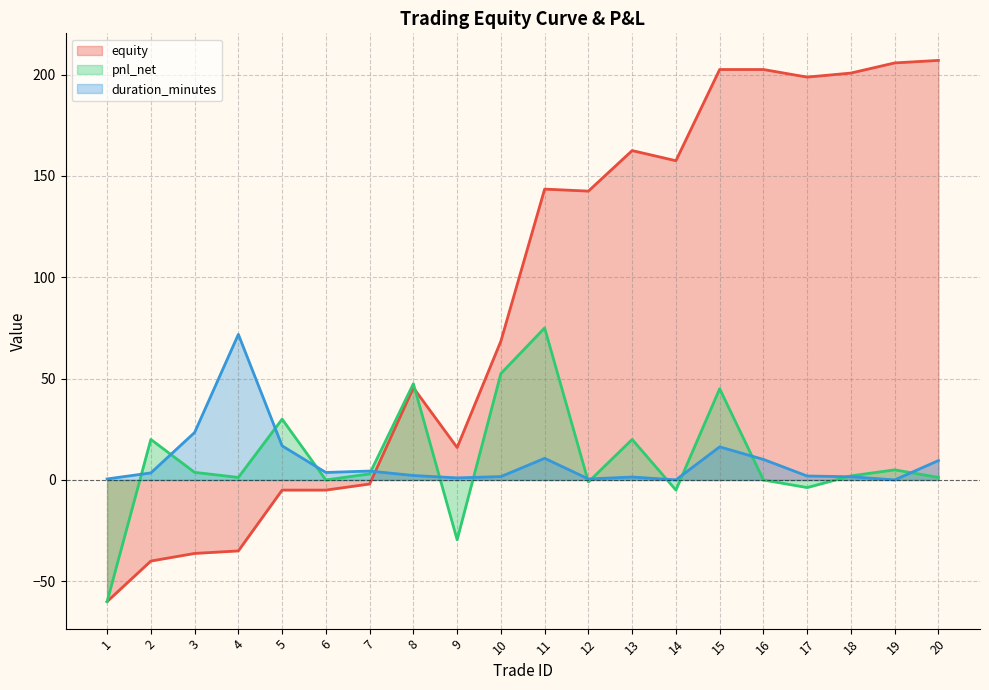

List the series in order of their peak value, lowest first.

duration_minutes, pnl_net, equity